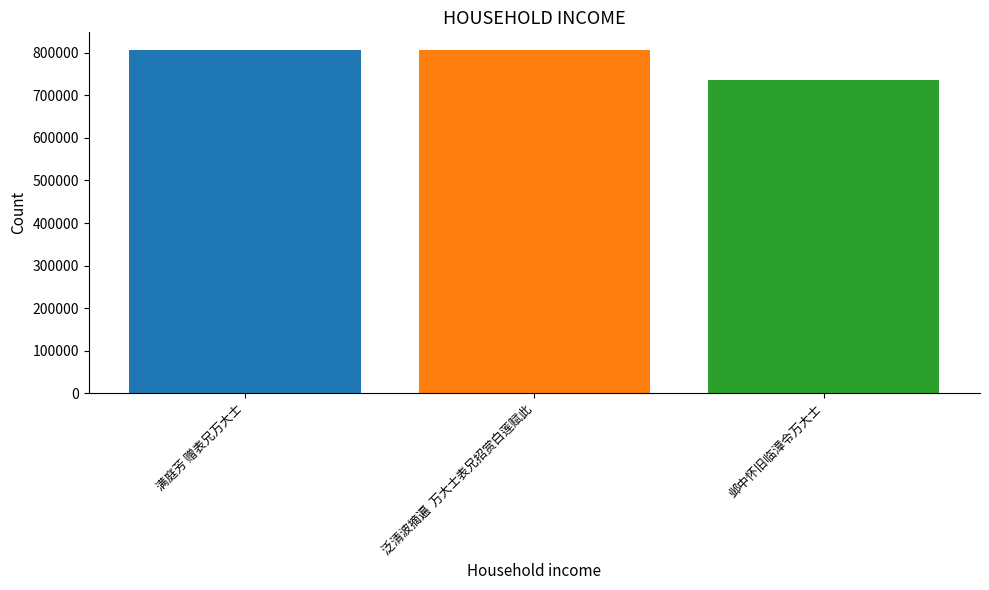

What is the change in value from 满庭芳 赠表兄万大士 to 邺中怀旧临漳令万大士?

-71415